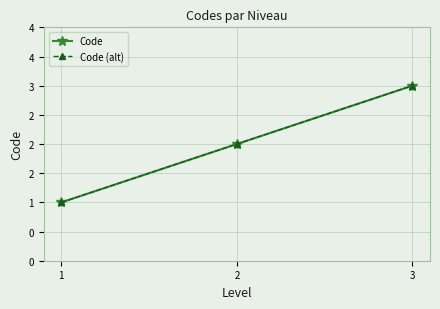

Which series has the largest range (max minus min)?

Code